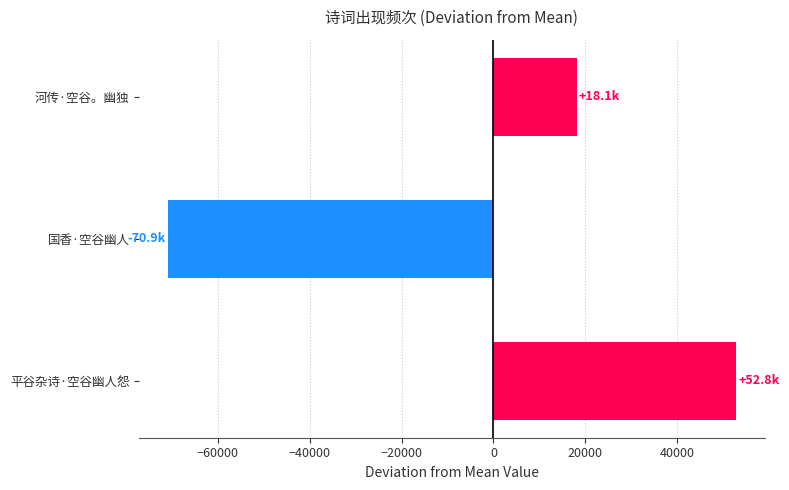

At which category does the chart reach its minimum across all series?

国香·空谷幽人